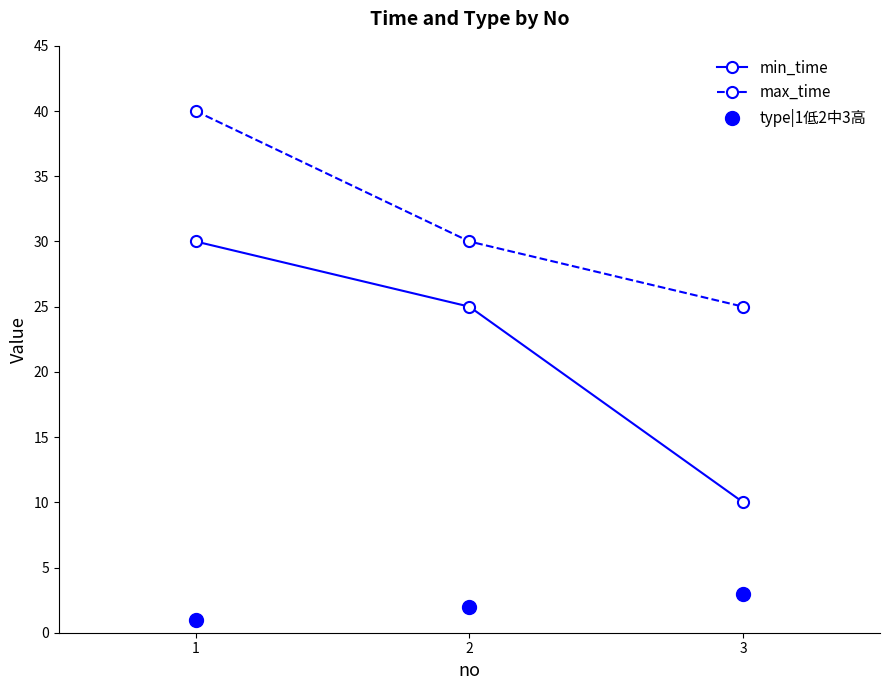

Reading left to right, list all the values displayed in this chart.

min_time: 30	25	10
max_time: 40	30	25
type|1低2中3高: 1	2	3